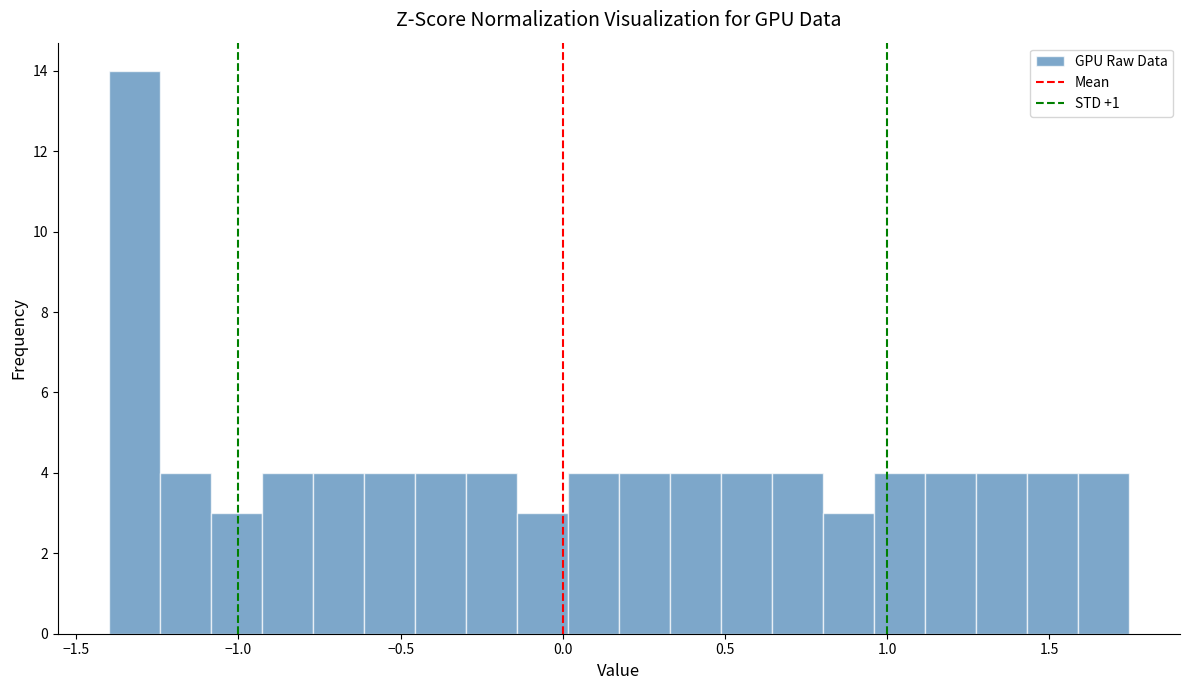

Read against the x-axis, roughly where is the centre of the tallest bar?

-1.30